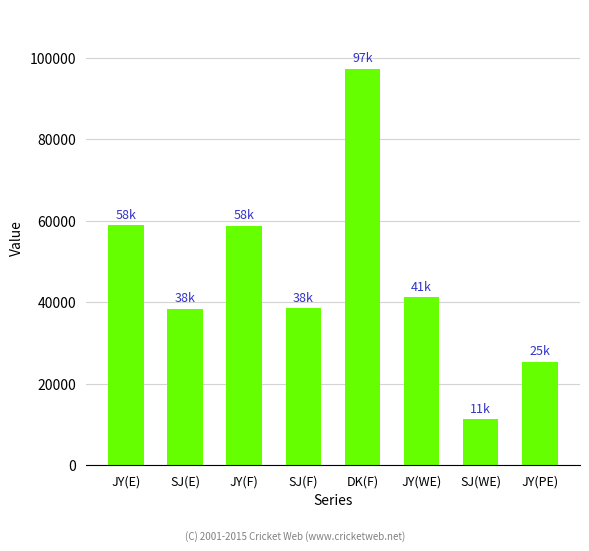

What is the change in value from JY(F) to JY(PE)?

-33370